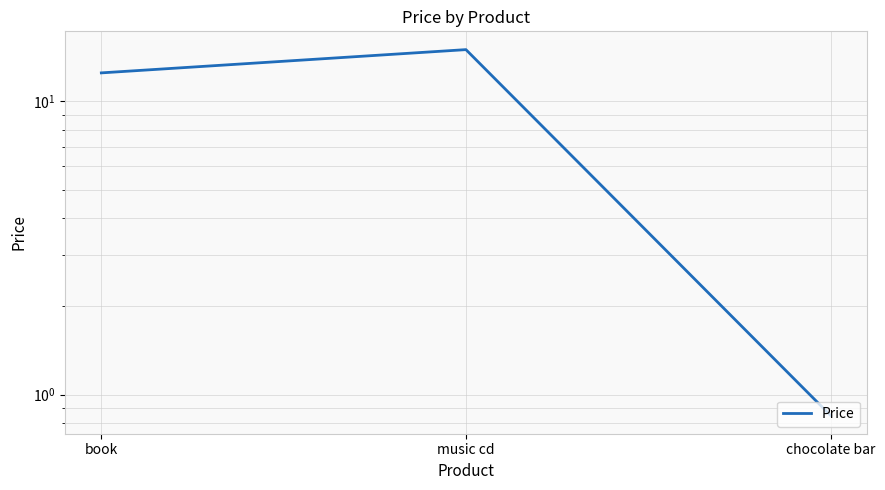

How many lines are shown in the chart?

1